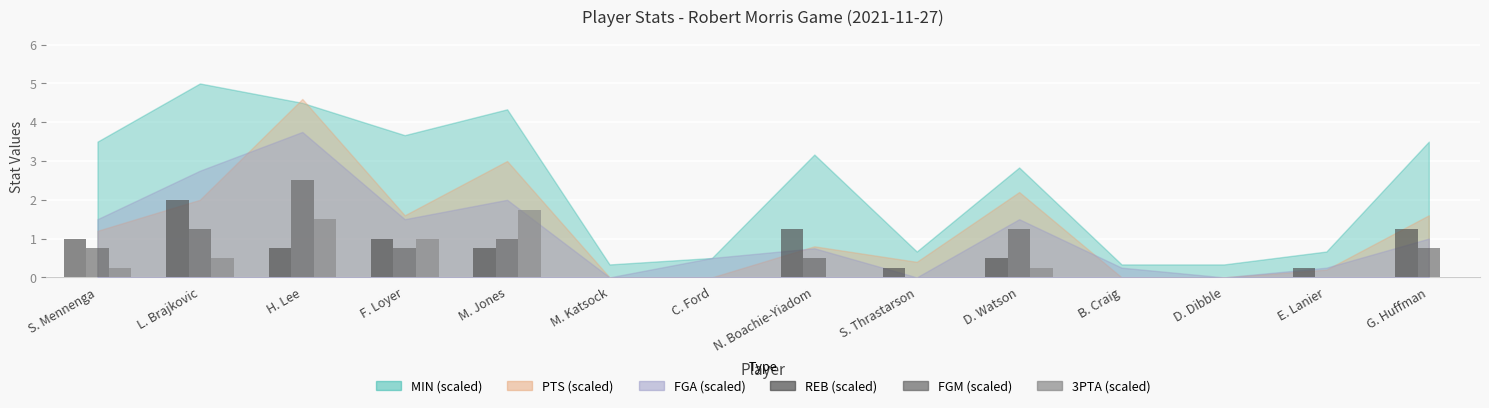

At which category is the sum across all series the highest?

H. Lee